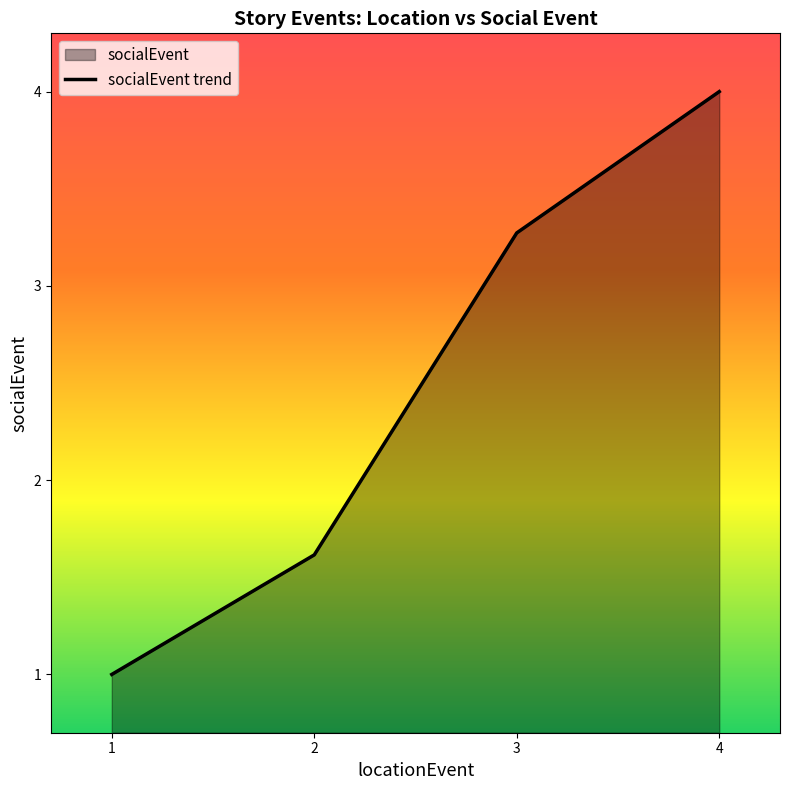

Does the chart display data point markers on the line(s)?

No